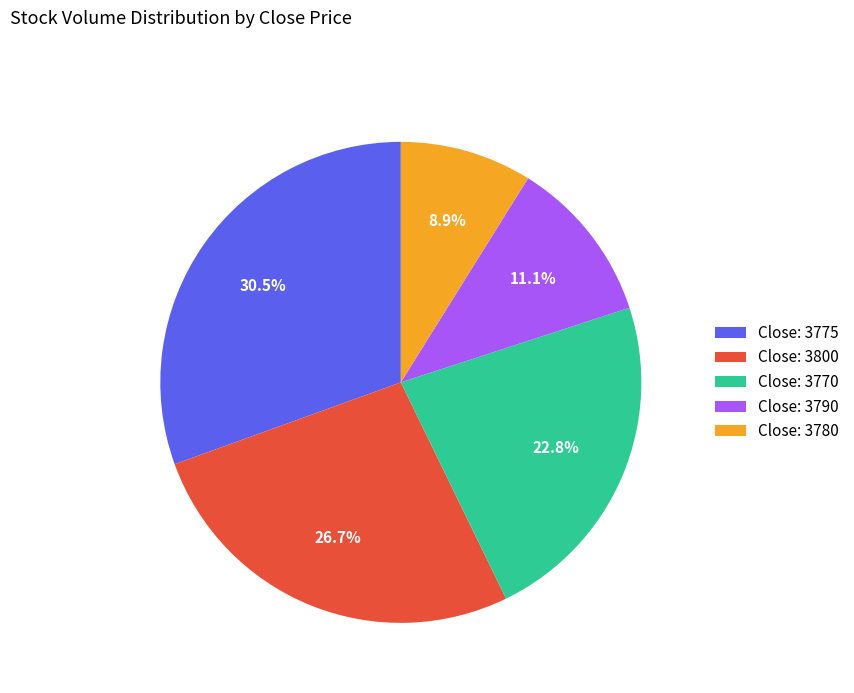

What is the ratio of the value at Close: 3790 to the value at Close: 3770?

0.5